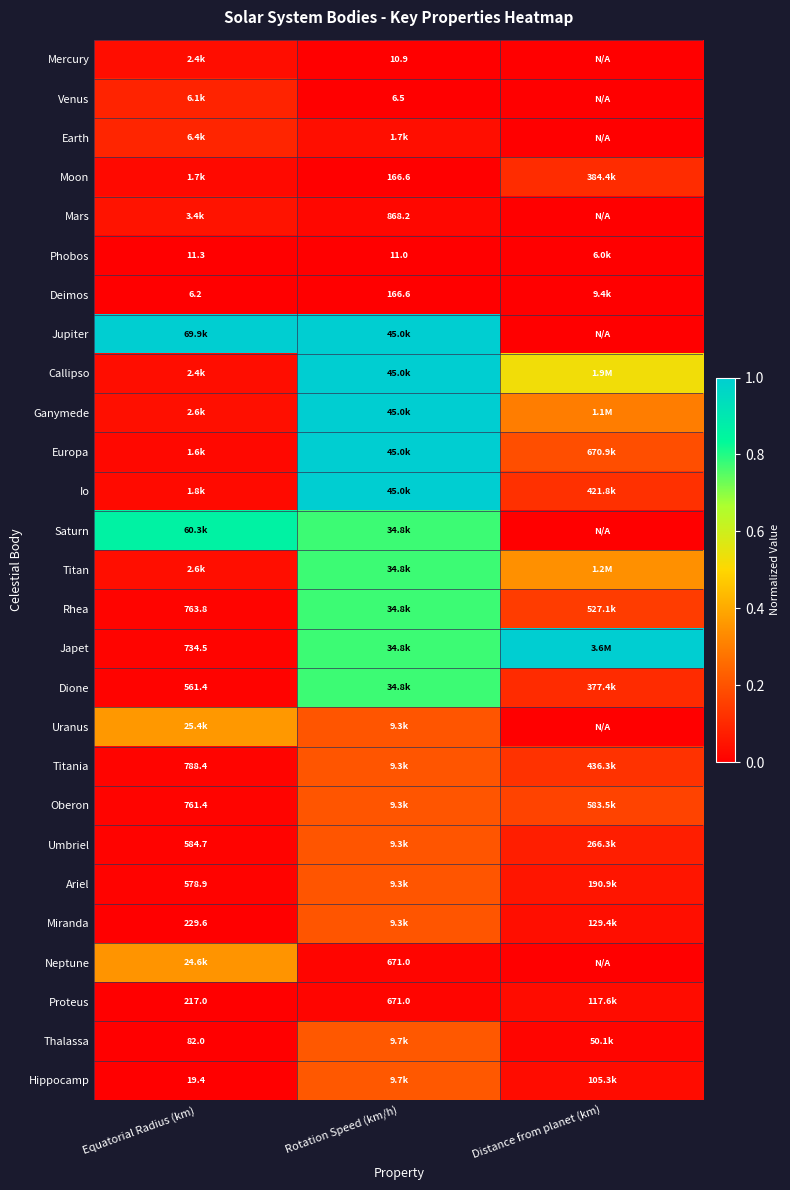

List the labels in order of Hippocamp value, largest first.

Rotation Speed (km/h), Distance from planet (km), Equatorial Radius (km)